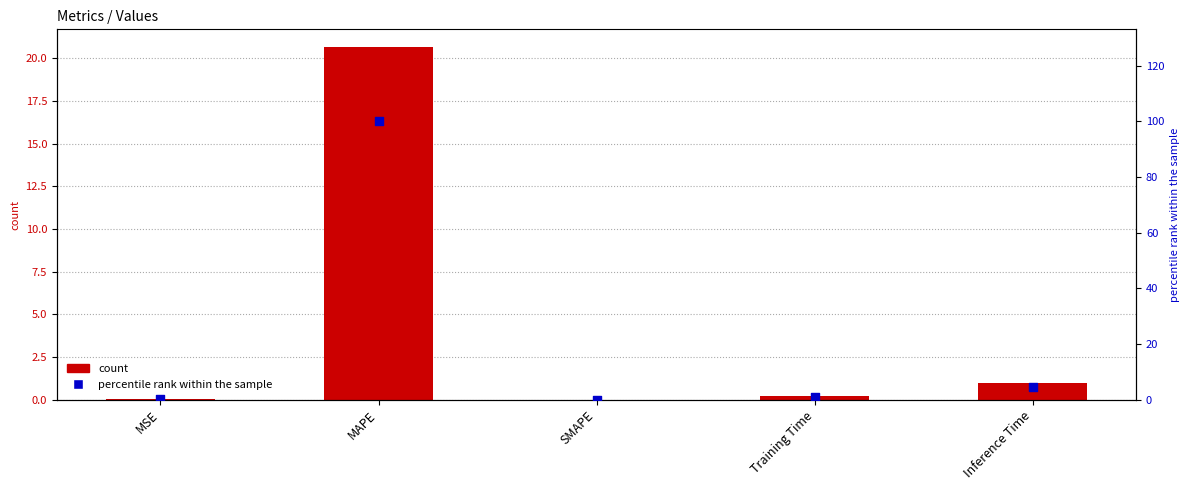

Which series has the widest spread of Y values?

percentile rank within the sample